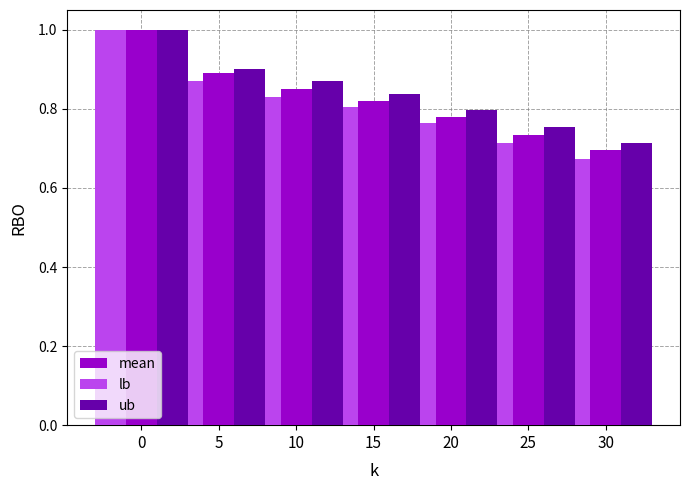

Reading left to right, transcribe all the data shown in this chart.

mean: 1.0	0.9	0.8	0.8	0.8	0.7	0.7
lb: 1.0	0.9	0.8	0.8	0.8	0.7	0.7
ub: 1.0	0.9	0.9	0.8	0.8	0.8	0.7